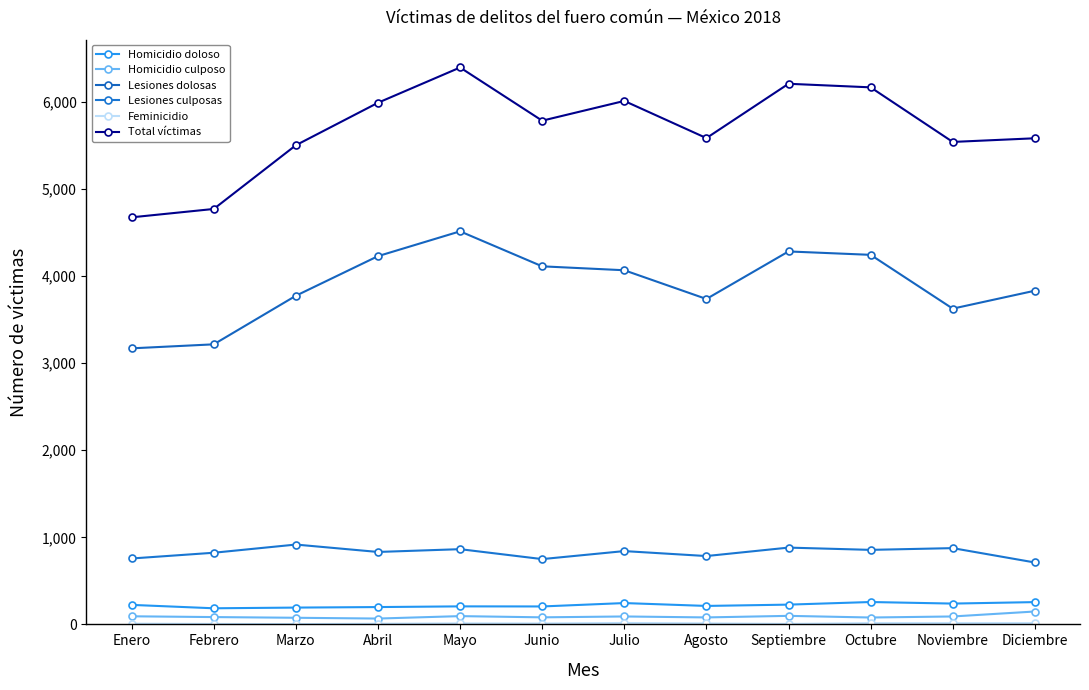

How many lines are shown in the chart?

6